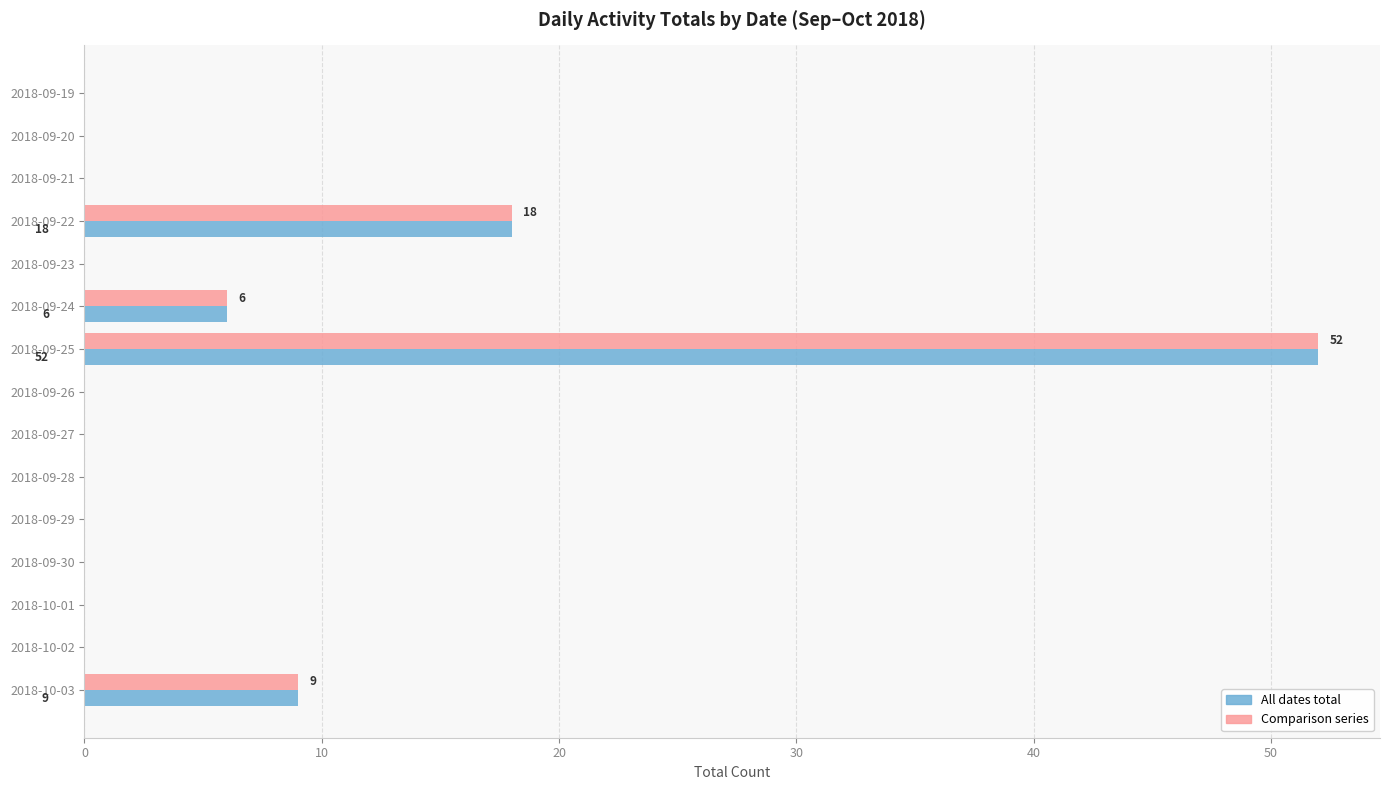

What is the greatest value displayed?

52